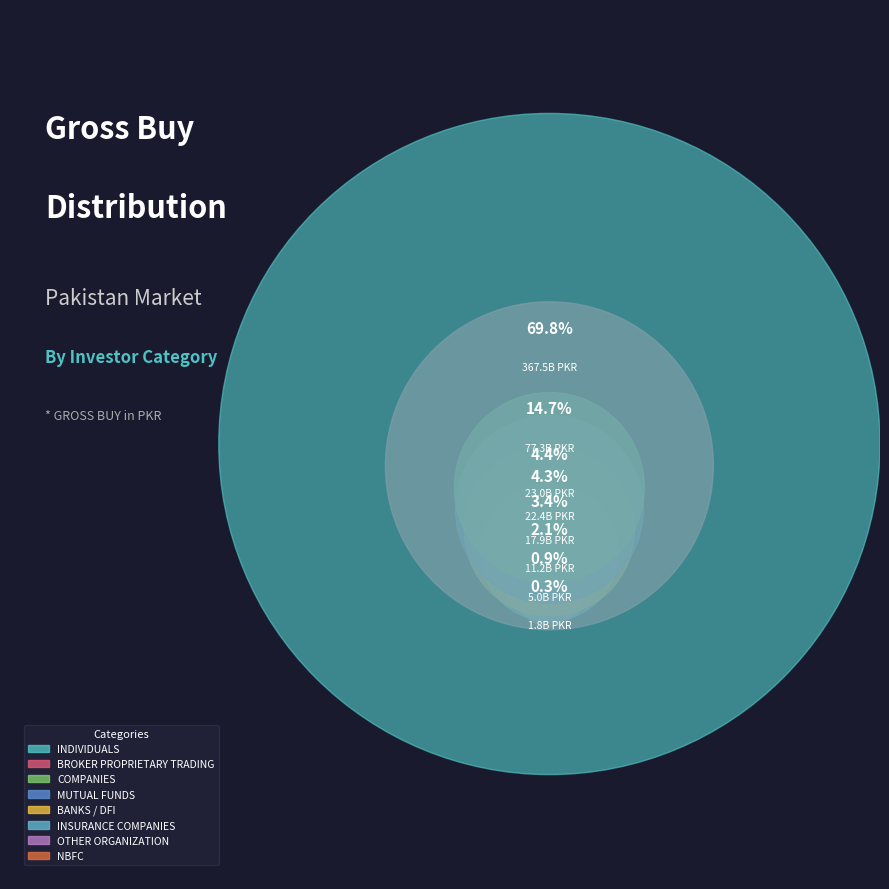

Rank the categories by value from highest to lowest.

INDIVIDUALS, BROKER PROPRIETARY TRADING, COMPANIES, MUTUAL FUNDS, BANKS / DFI, INSURANCE COMPANIES, OTHER ORGANIZATION, NBFC